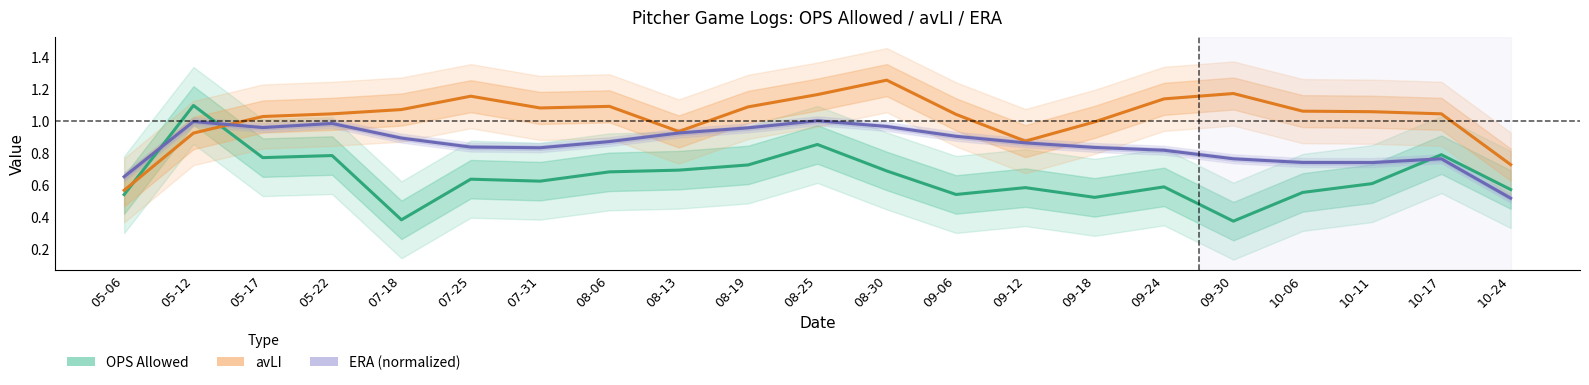

What is the approximate value of avLI at 09-12?

0.9